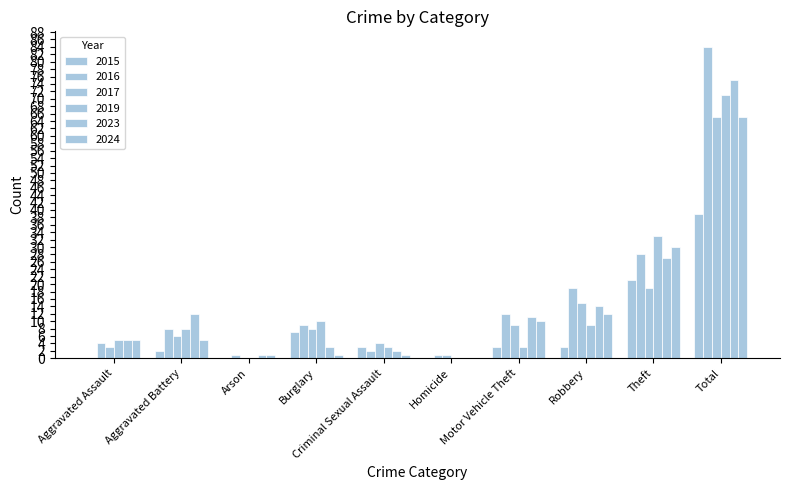

Is the value of 2016 at Burglary greater than the value of 2015 at Aggravated Battery?

Yes